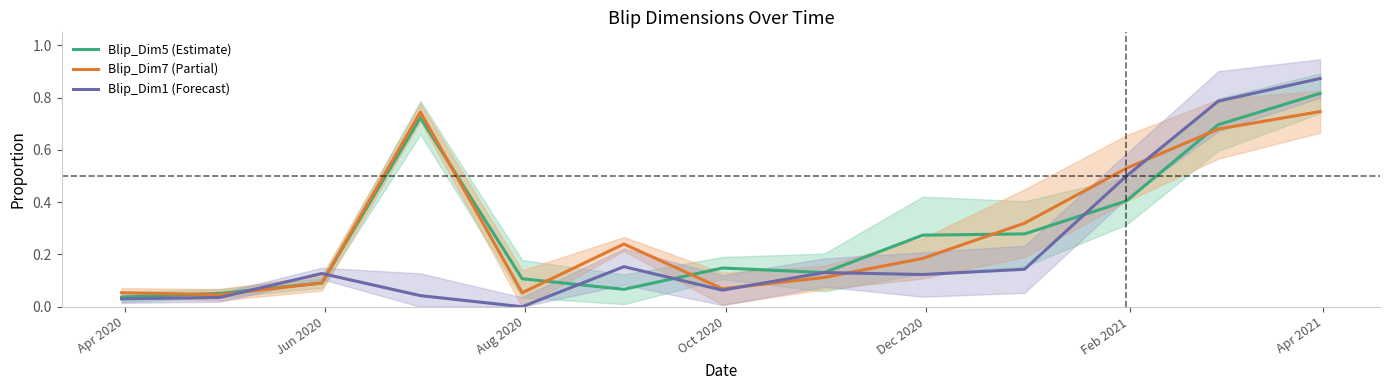

True or false: Blip_Dim7 (Partial) has a value of 0.1 at Apr 2020.

True